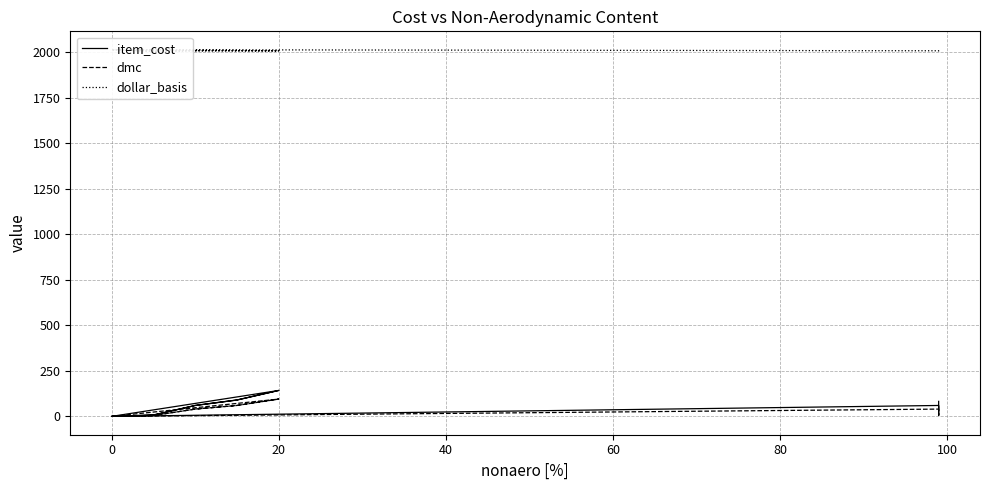

Reading right to left, transcribe all the data shown in this chart.

item_cost: 142.5	90.0	60.0	7.5	0.0	142.5	90.0	60.0	7.5	0.0	60.0	7.5	82.5
dmc: 95.0	60.0	40.0	5.0	0.0	95.0	60.0	40.0	5.0	0.0	40.0	5.0	55.0
dollar_basis: 2009.0	2009.0	2009.0	2006.0	2015.0	2009.0	2009.0	2009.0	2006.0	2015.0	2009.0	2006.0	2006.0